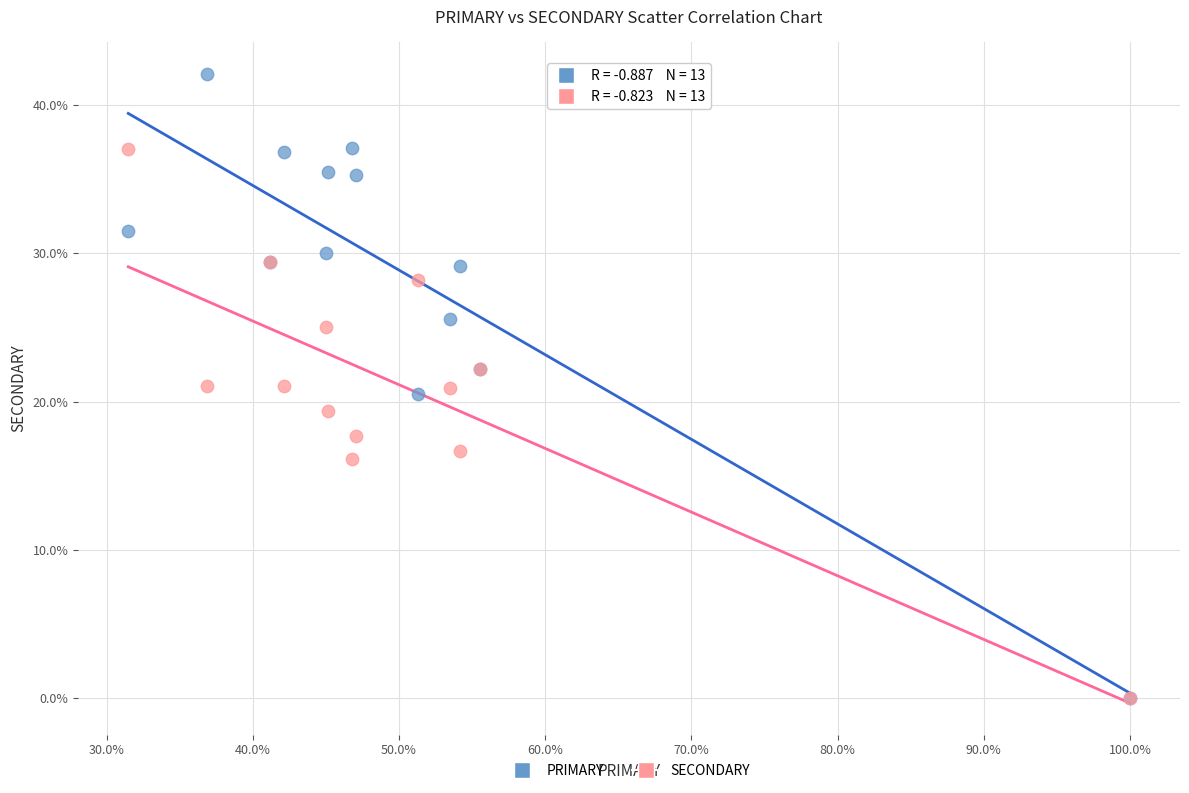

What are all the series names shown in the legend?

PRIMARY, SECONDARY